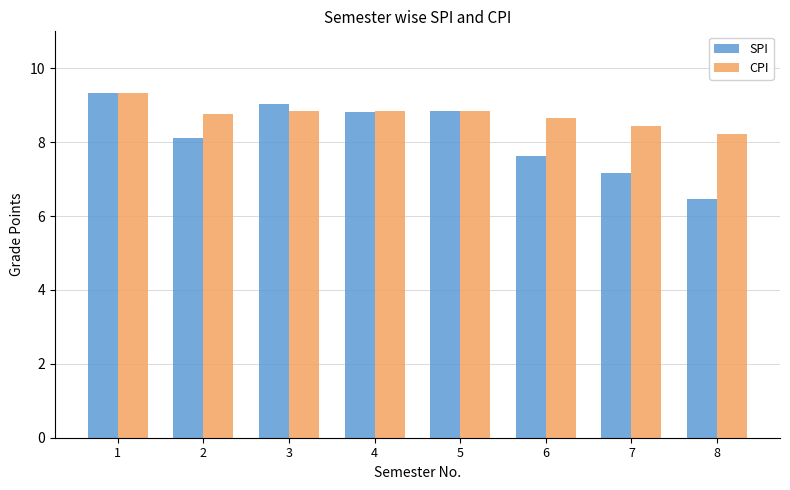

The value of CPI at 3 is 8.8. True or false?

True